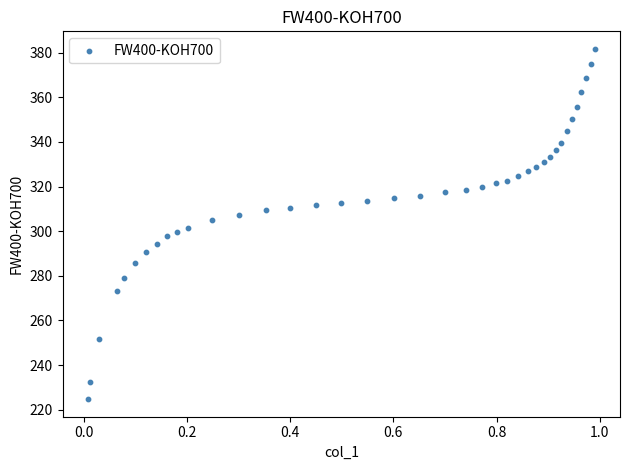

What is the range of Y values (max minus min)?

157.0